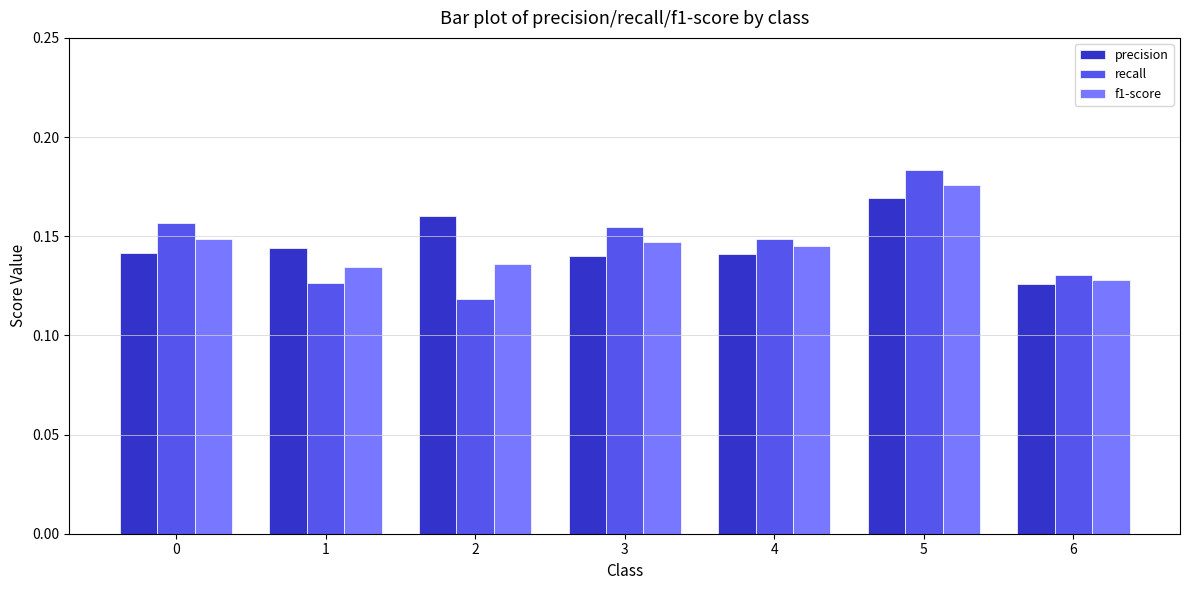

What is the sum of the precision values at 4 and 5?

0.3